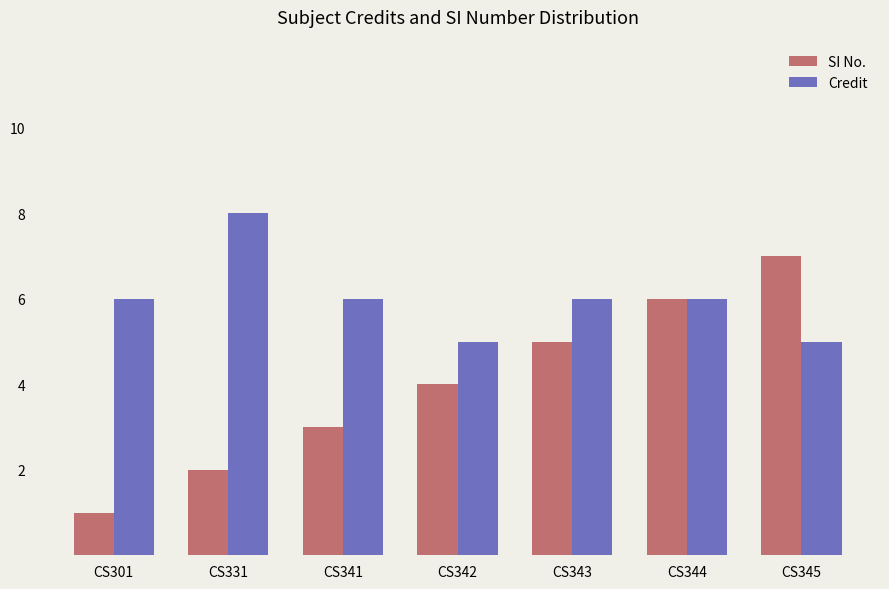

What is the difference between the SI No. values at CS344 and CS341?

3